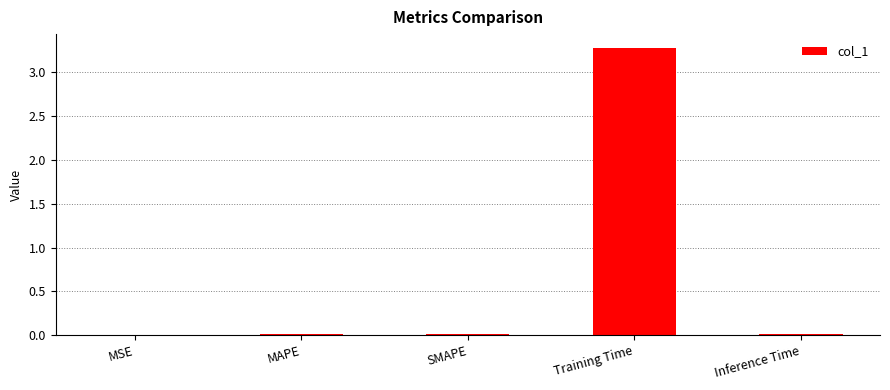

Which has a higher value, MAPE or Training Time?

Training Time